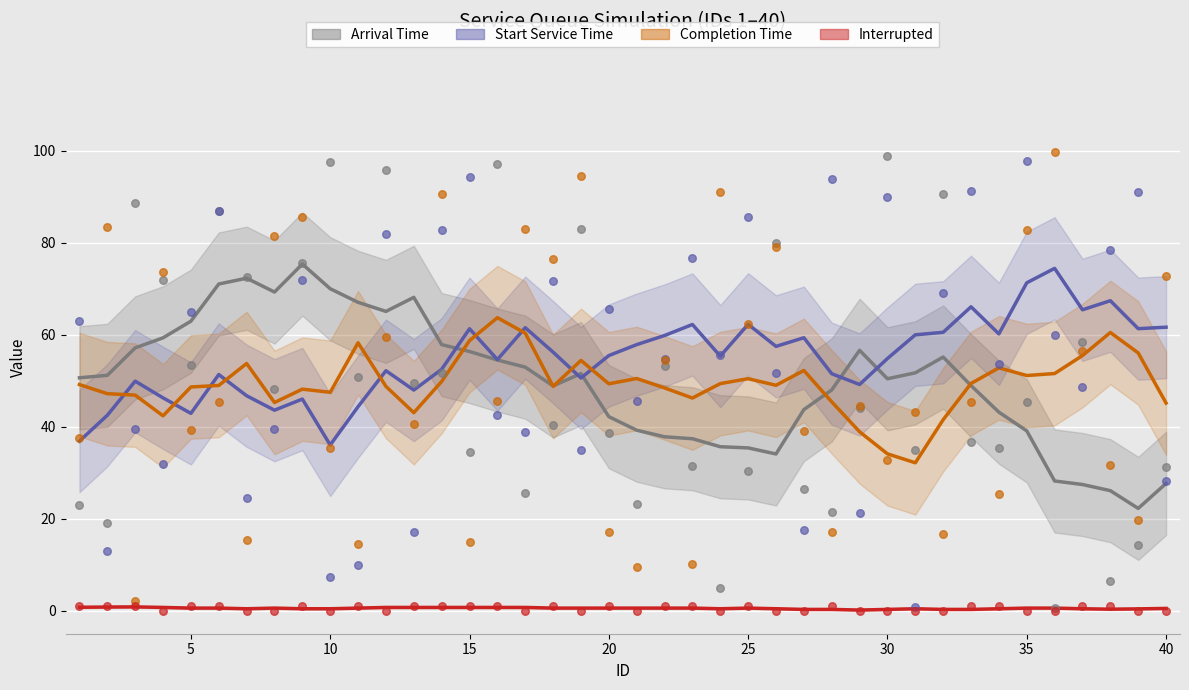

Which series has the largest Y range (max minus min)?

arrival_time